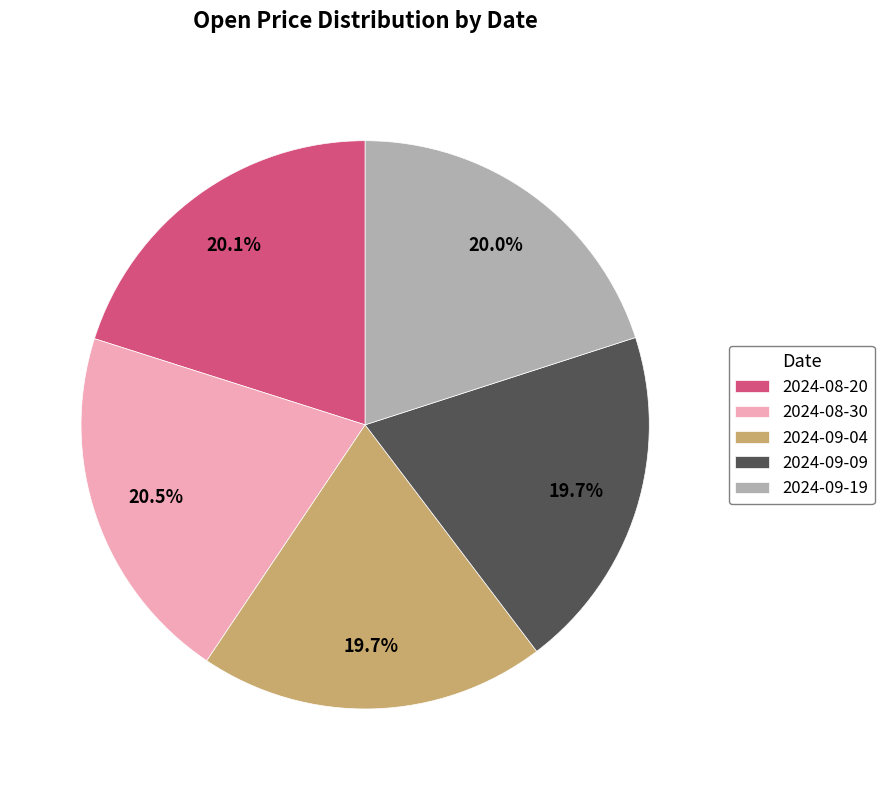

Is it true that 2024-09-19 is 11% of the pie?

False